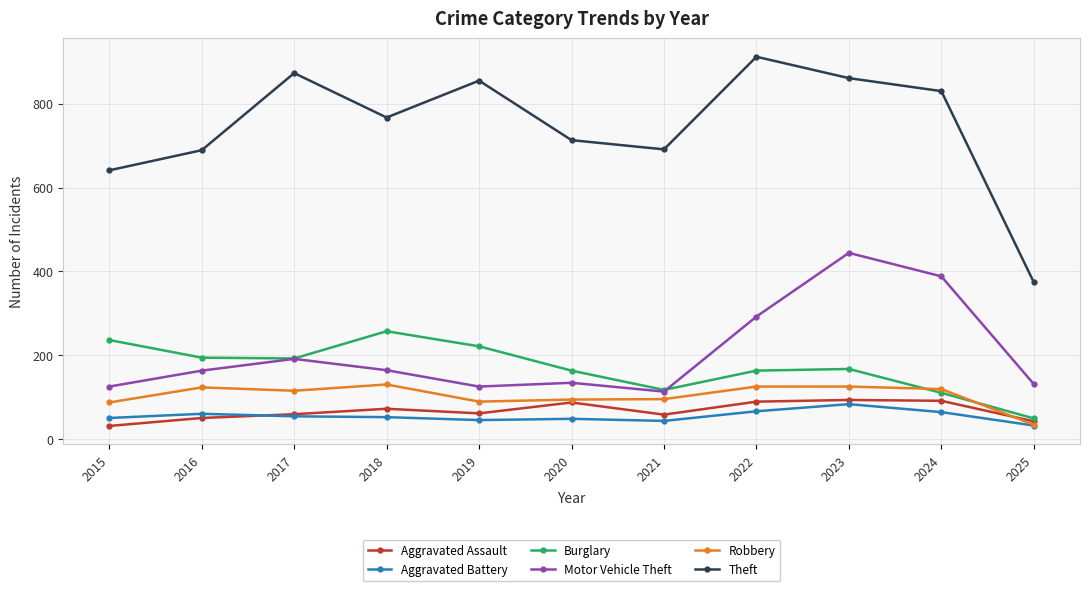

How many interior local valleys does the Burglary series have?

2